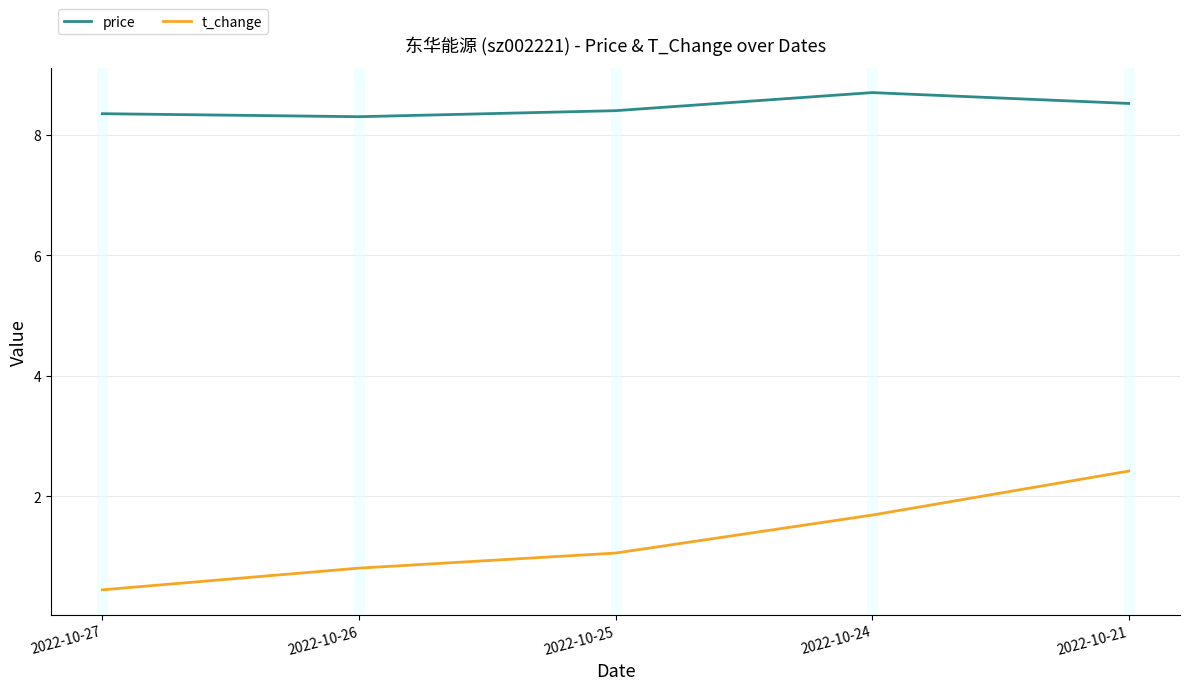

Which category has the lowest value in the t_change series?

2022-10-27